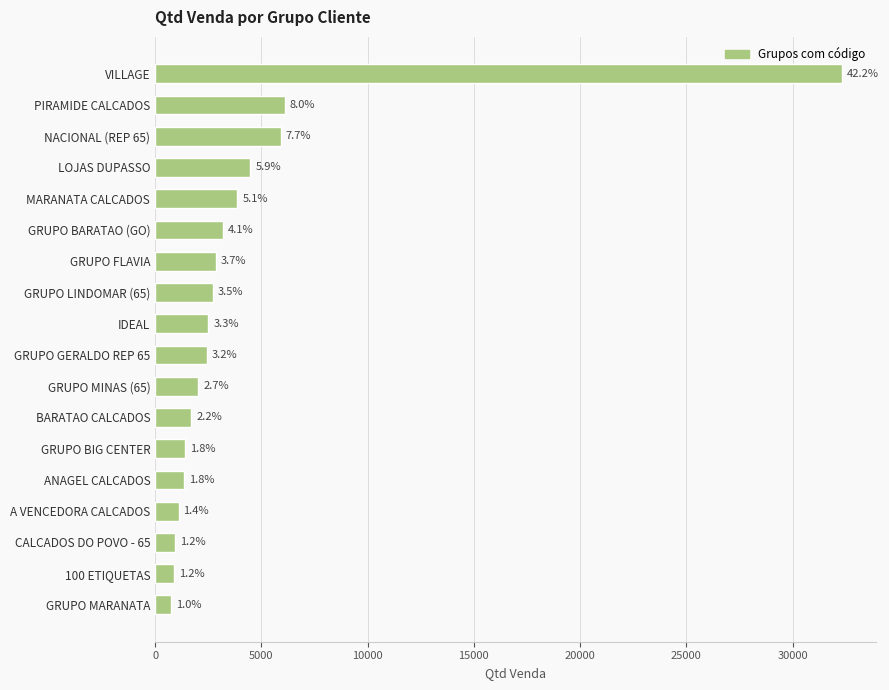

Are the bars horizontal?

Yes